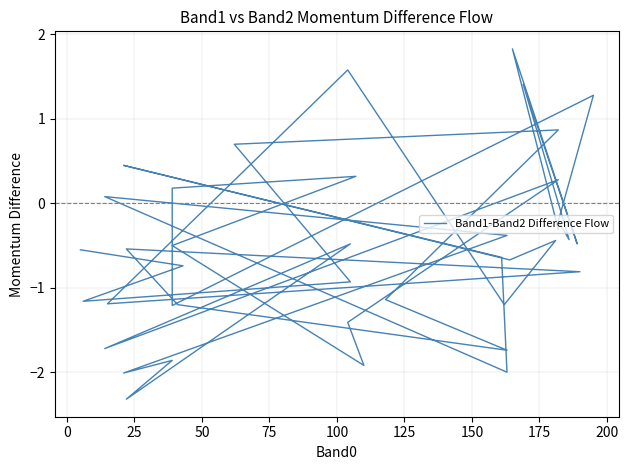

How many data points are above 0?

11